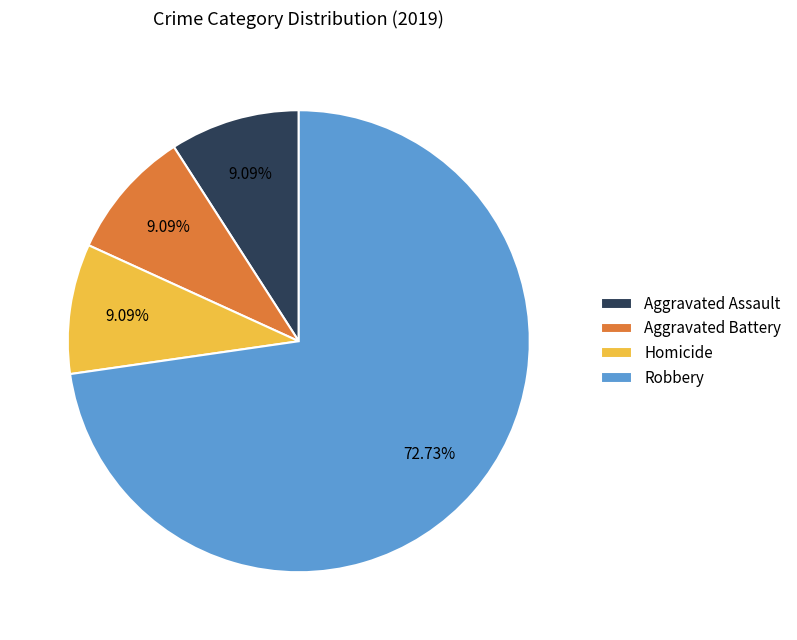

To the nearest percent, what is the difference between the largest and smallest slice percentages?

64%